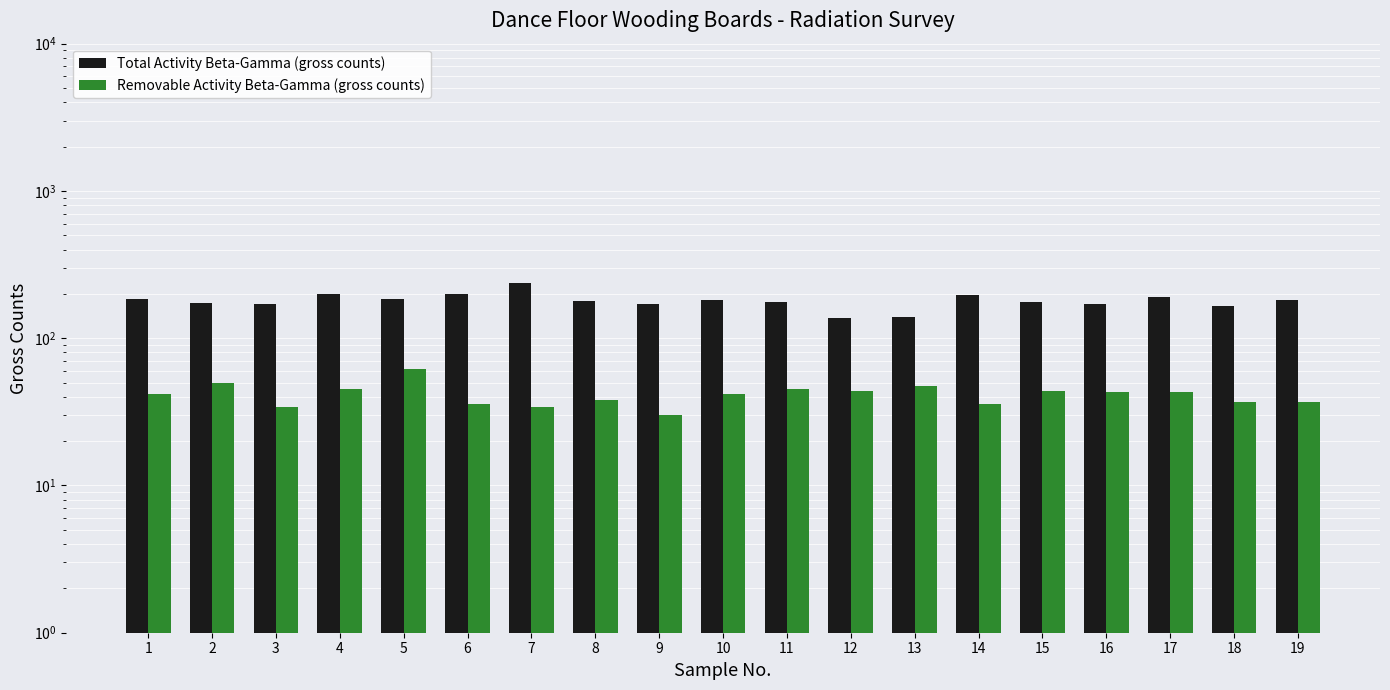

What are all the series names shown in the legend?

Total Activity Beta-Gamma (gross counts), Removable Activity Beta-Gamma (gross counts)